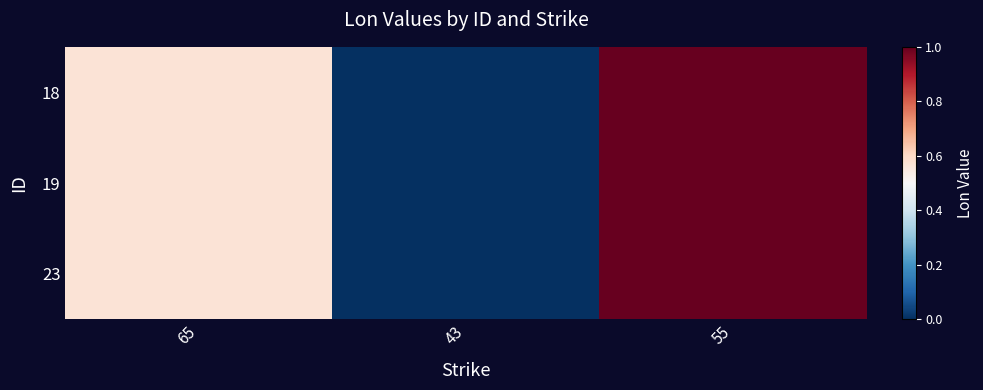

At which category is the sum across all series the highest?

55